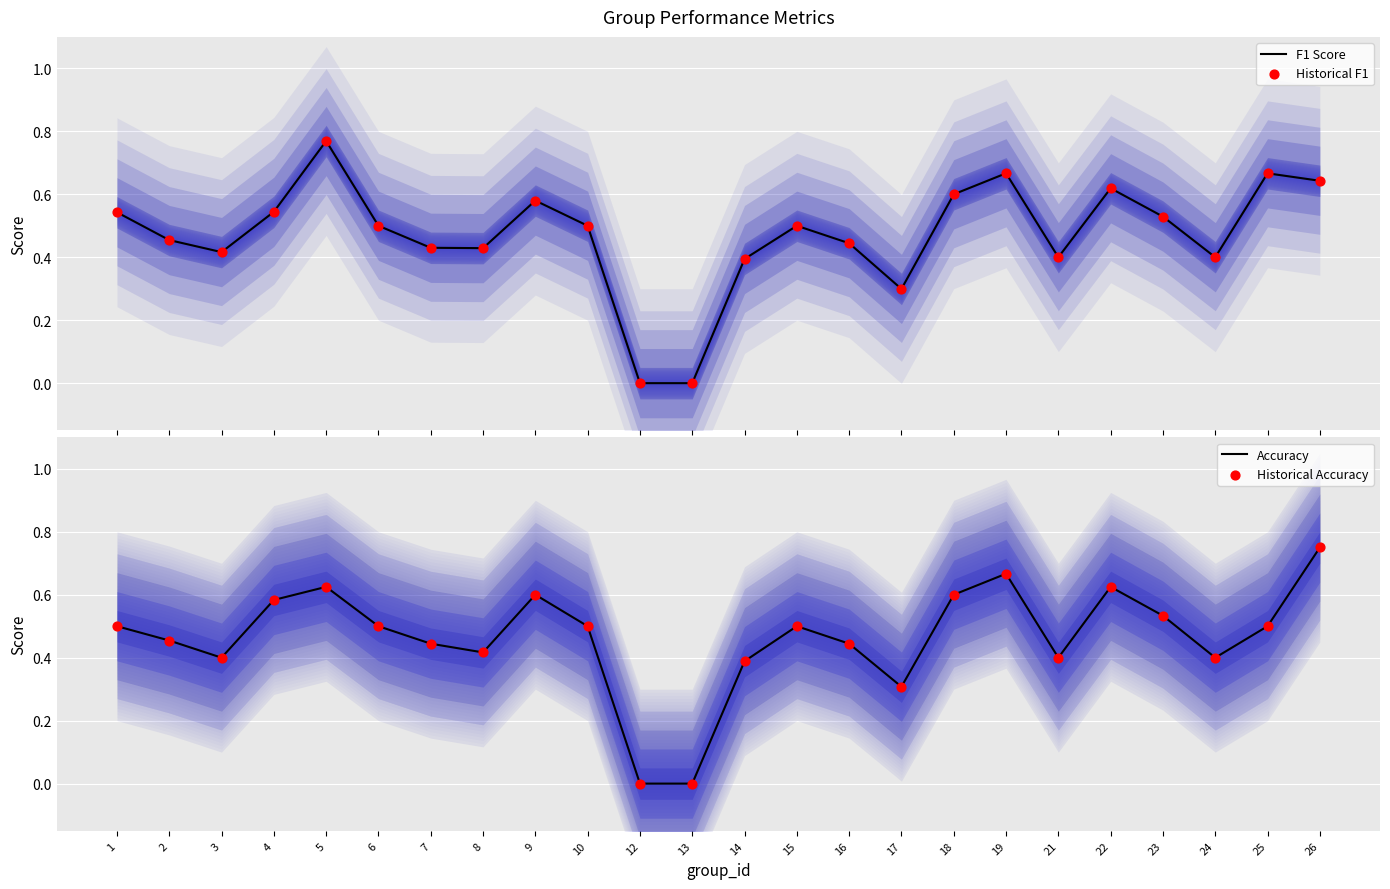

Which series has the widest spread of Y values?

F1 Score